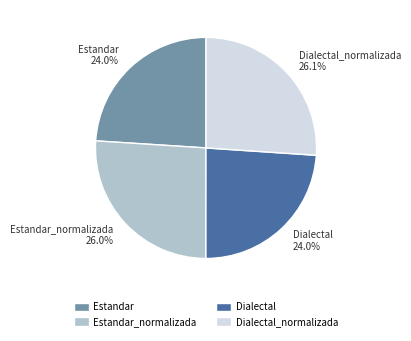

What percentage is NOT represented by Dialectal?

76.0%